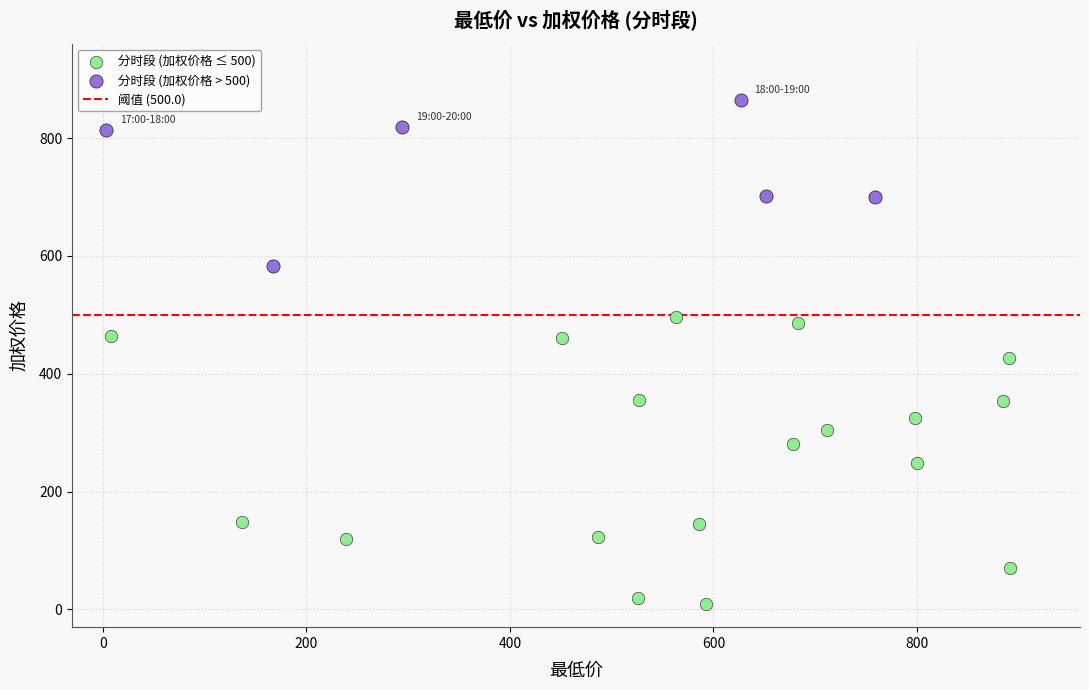

Which series contains the highest Y value?

分时段 (加权价格 > 500)